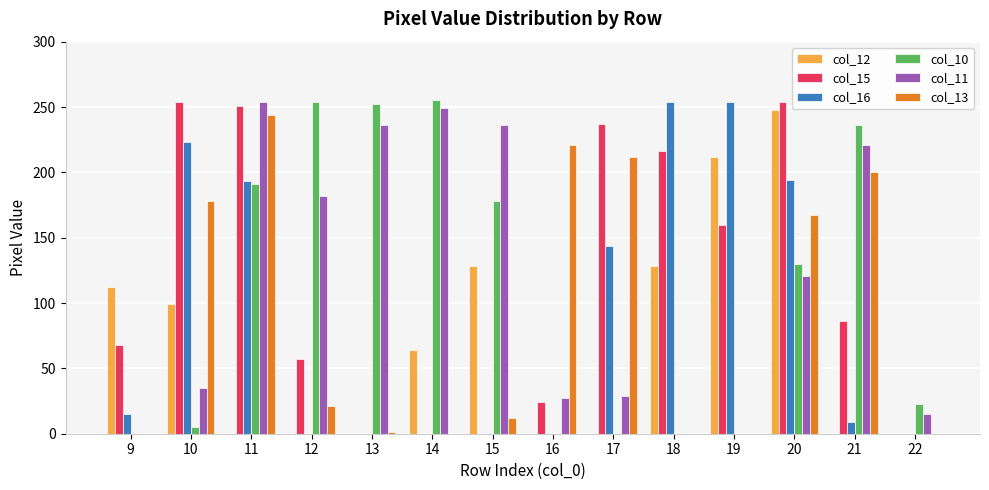

Is the value of col_16 at 17 greater than the value of col_13 at 22?

Yes